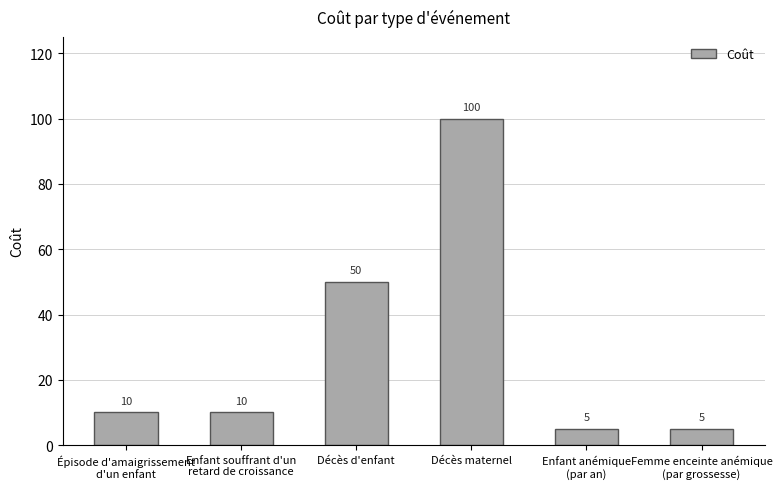

What position from the right is Enfant souffrant d'un
retard de croissance?

5